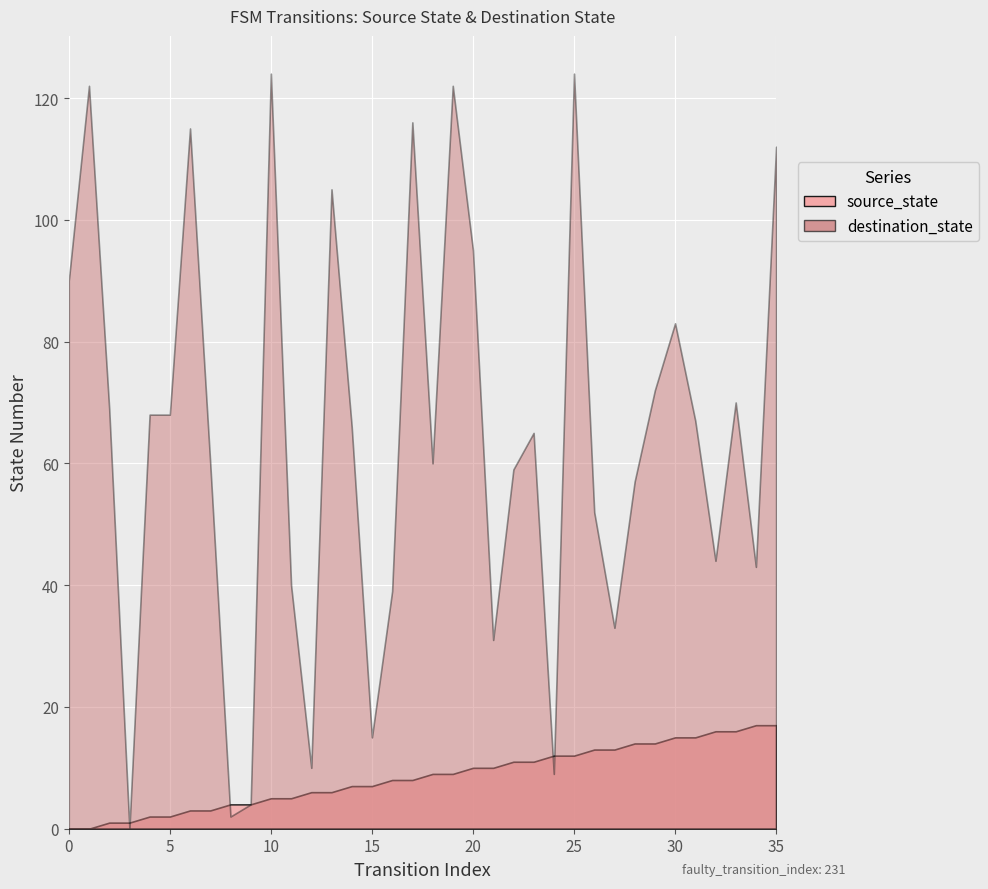

What is the difference between the source_state values at 34 and 25?

5